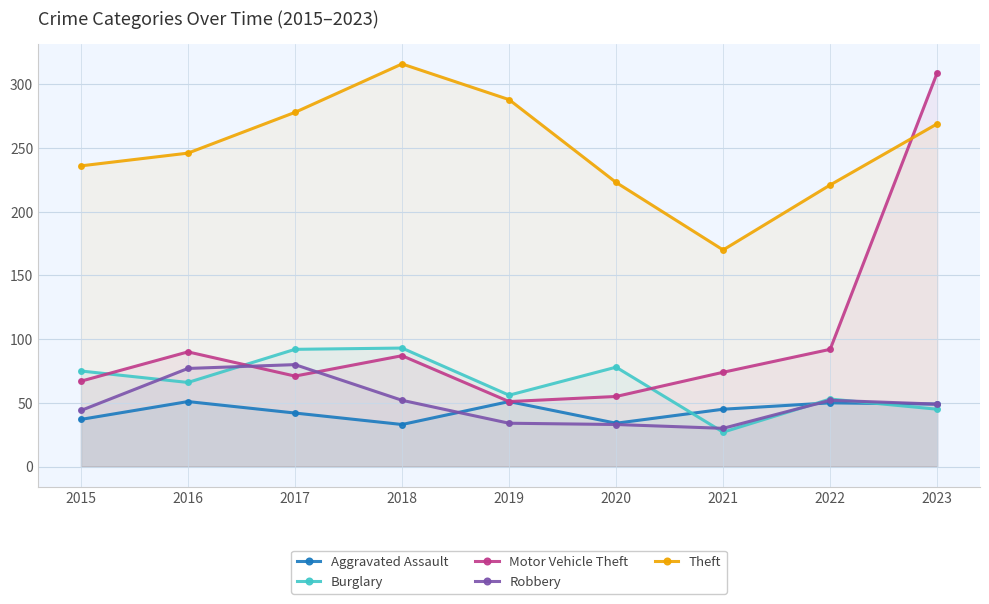

Reading left to right, what are all the values shown in this chart?

Aggravated Assault: 2015=37	2016=51	2017=42	2018=33	2019=51	2020=34	2021=45	2022=50	2023=49
Burglary: 2015=75	2016=66	2017=92	2018=93	2019=56	2020=78	2021=27	2022=53	2023=45
Motor Vehicle Theft: 2015=67	2016=90	2017=71	2018=87	2019=51	2020=55	2021=74	2022=92	2023=309
Robbery: 2015=44	2016=77	2017=80	2018=52	2019=34	2020=33	2021=30	2022=52	2023=49
Theft: 2015=236	2016=246	2017=278	2018=316	2019=288	2020=223	2021=170	2022=221	2023=269